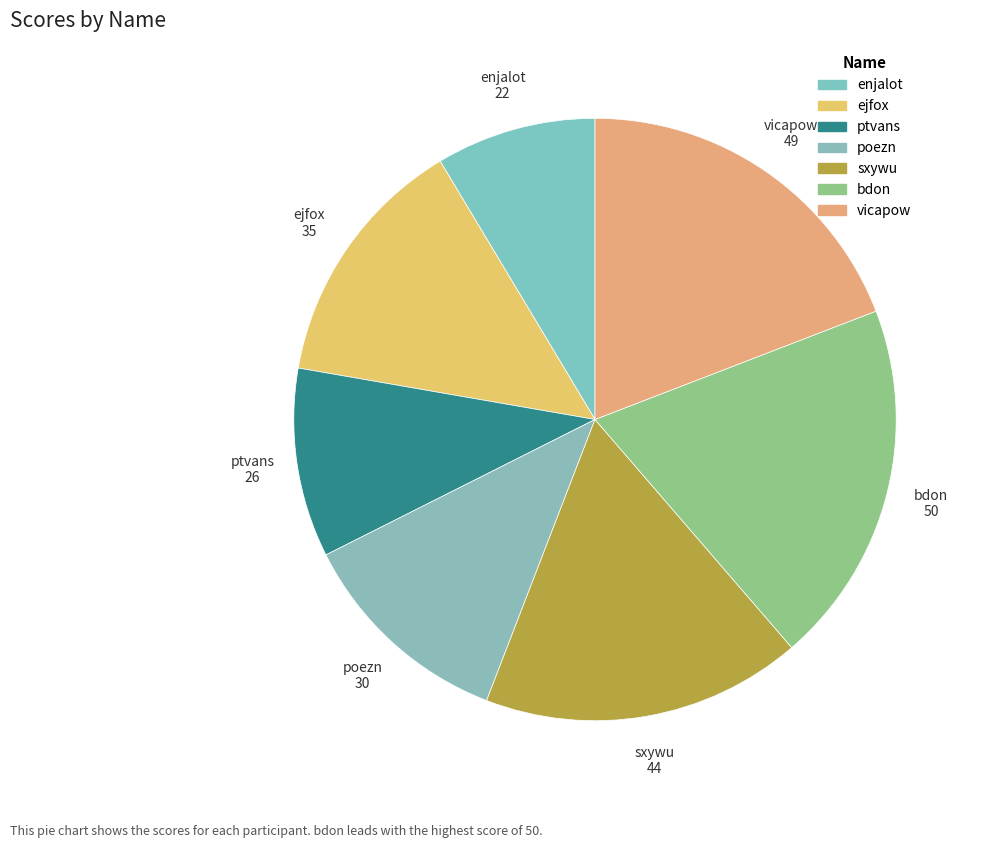

How many segments does this pie chart have?

7